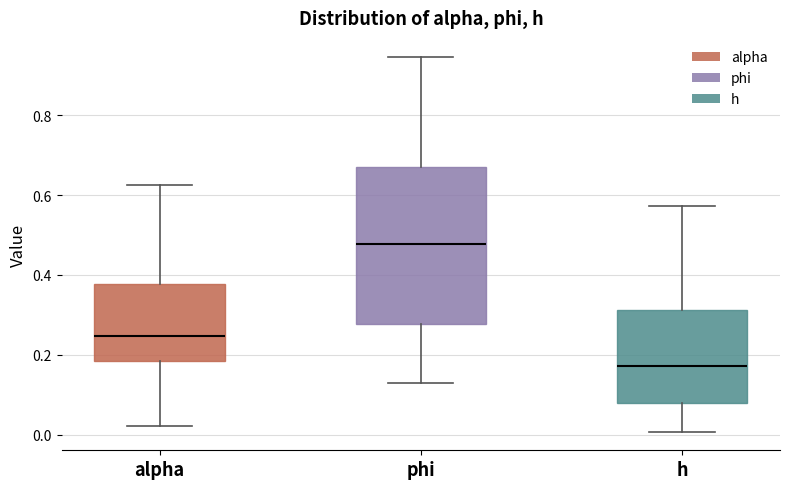

Where does the lower whisker of the box for h end on the y-axis? The values are not printed on the chart, so give them approximately, as read against the axis.

0.00